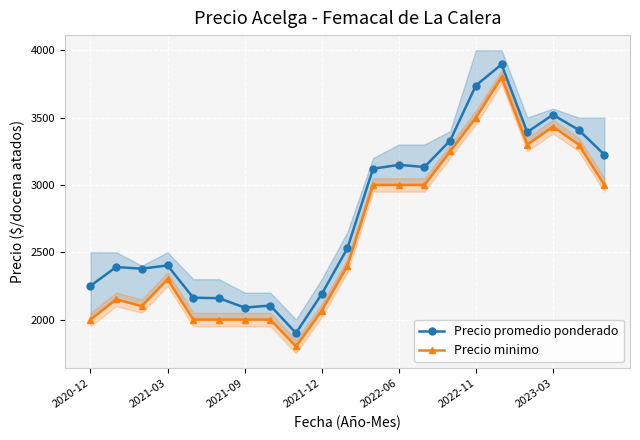

True or false: Precio promedio ponderado has a value of 2189 at 2021-12.

True